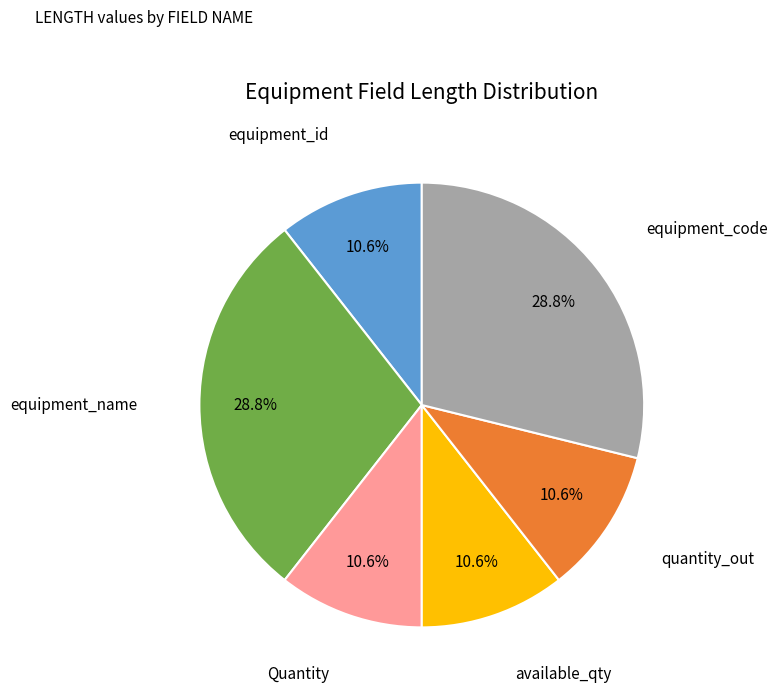

Is there a majority slice in this chart?

No